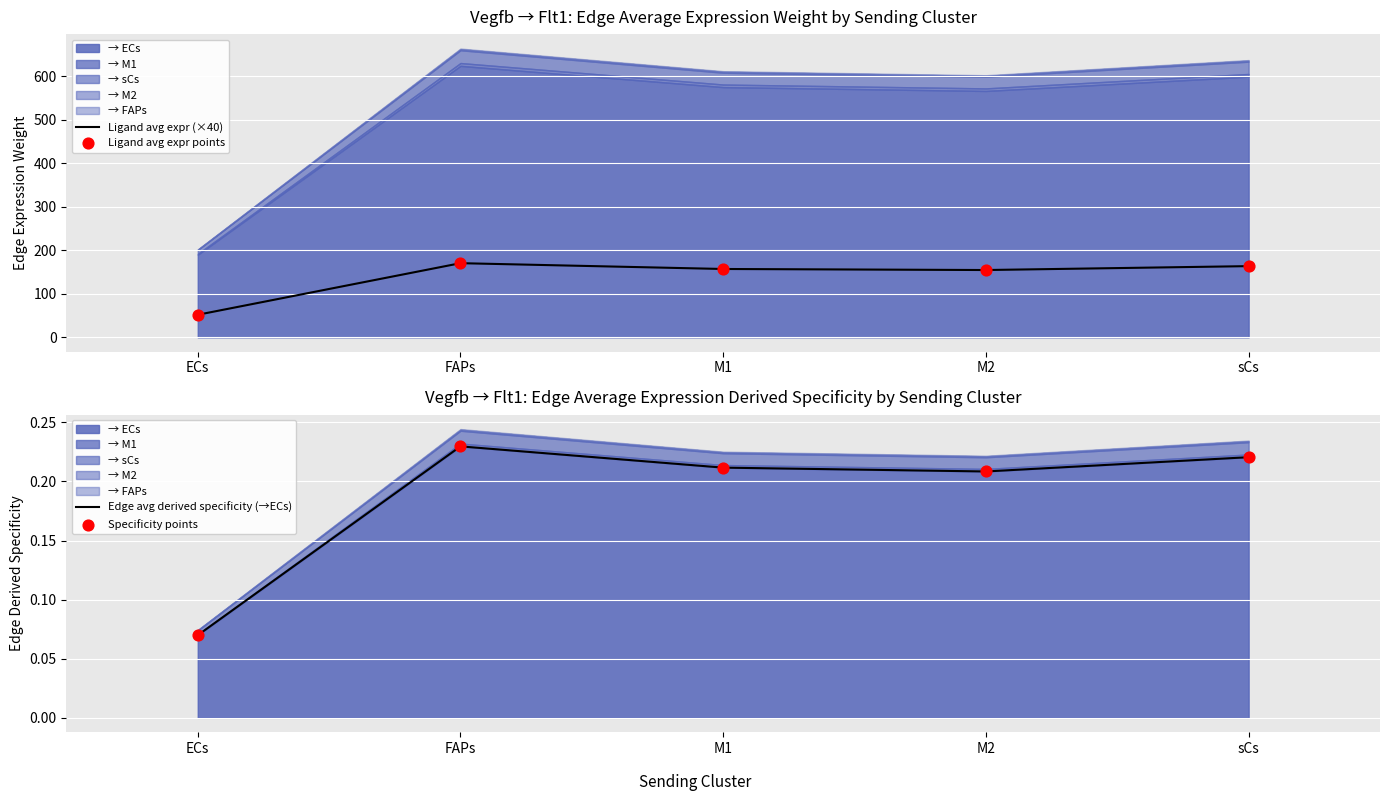

Which category has the lowest value in the Ligand avg expr (×40) series?

ECs